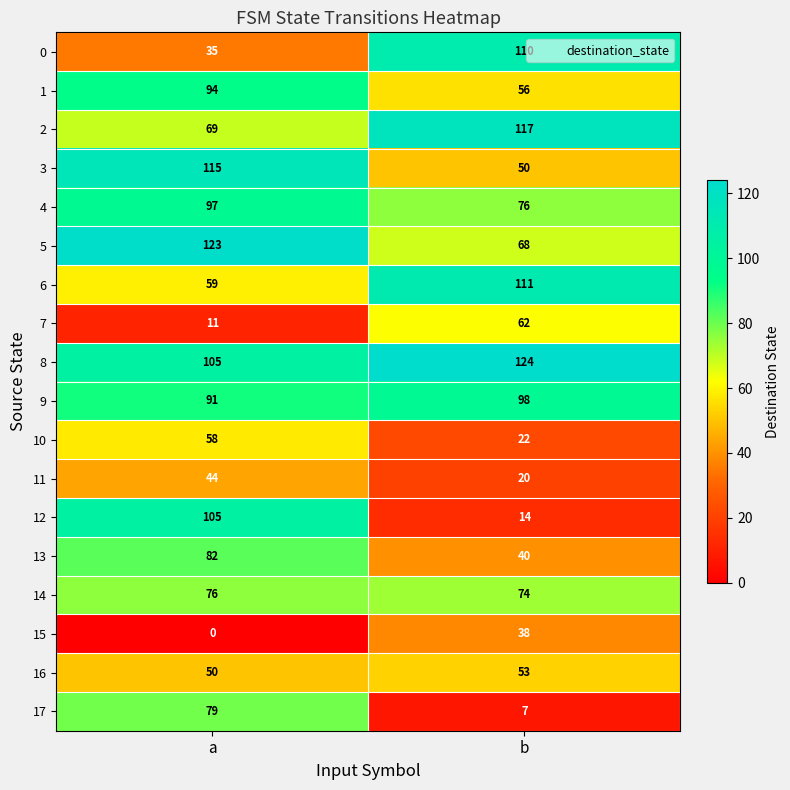

What is the lowest value of the 1 series?

56